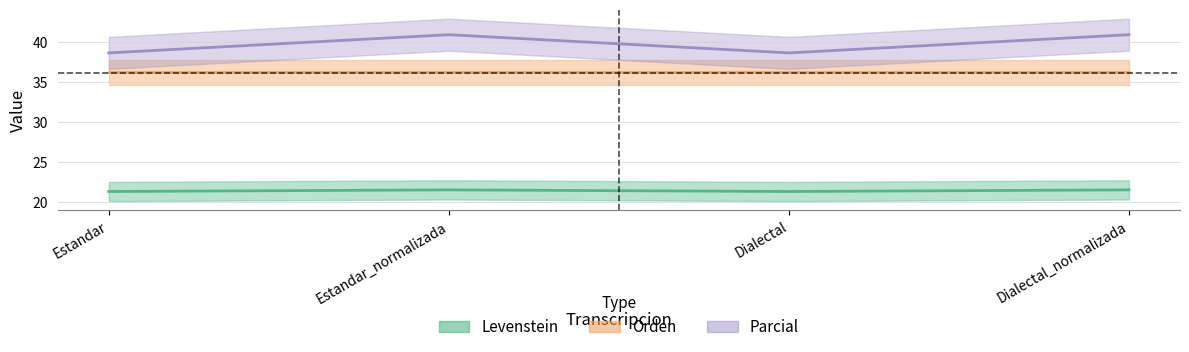

What is the sum of the Levenstein values at Dialectal_normalizada and Dialectal?

42.9